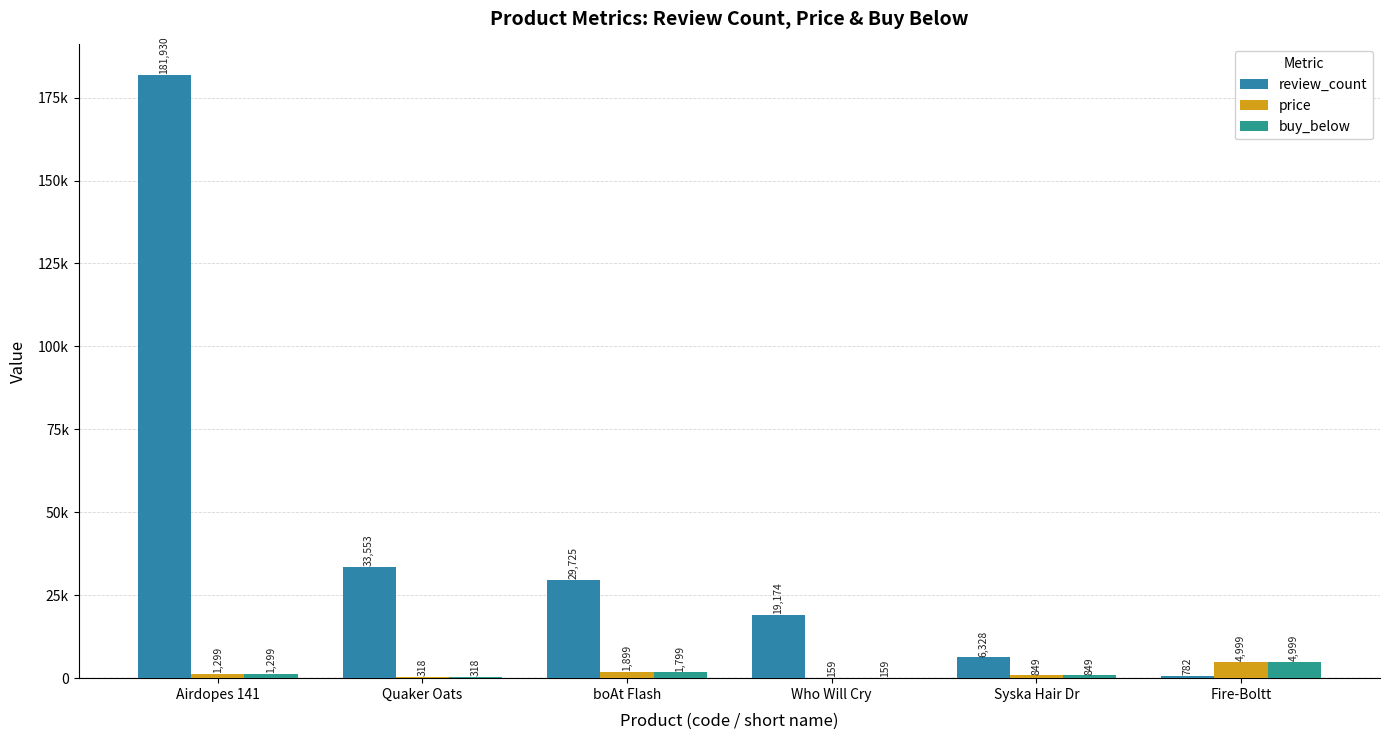

Are the bars horizontal?

No